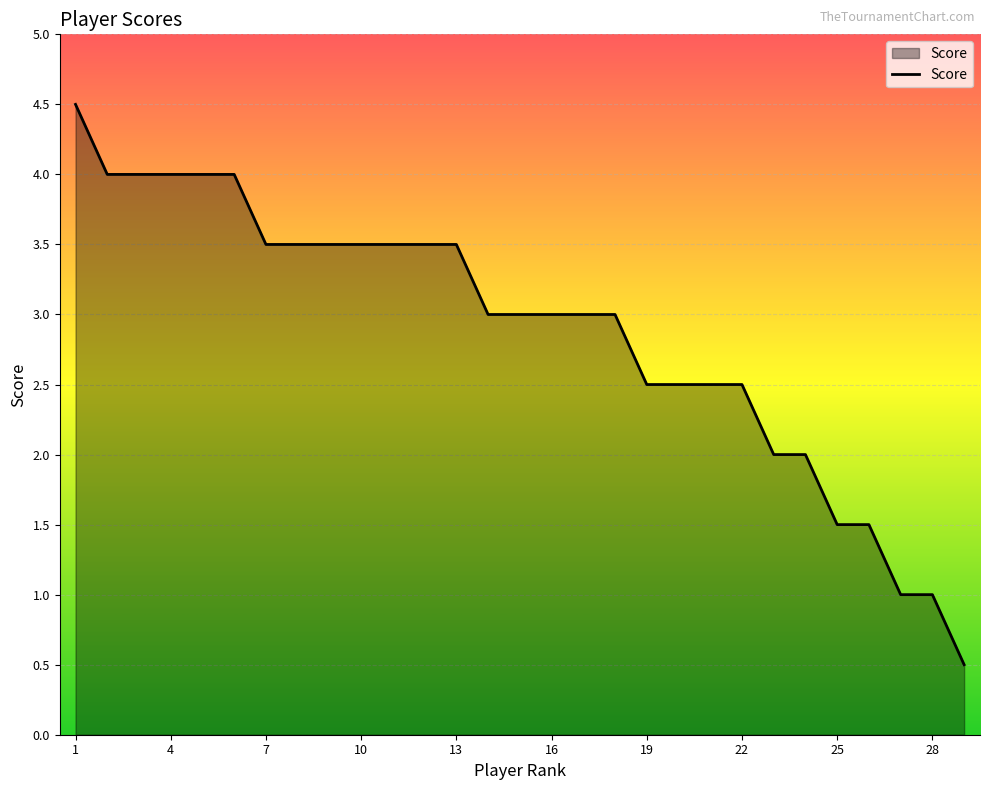

What is the greatest value displayed?

4.5